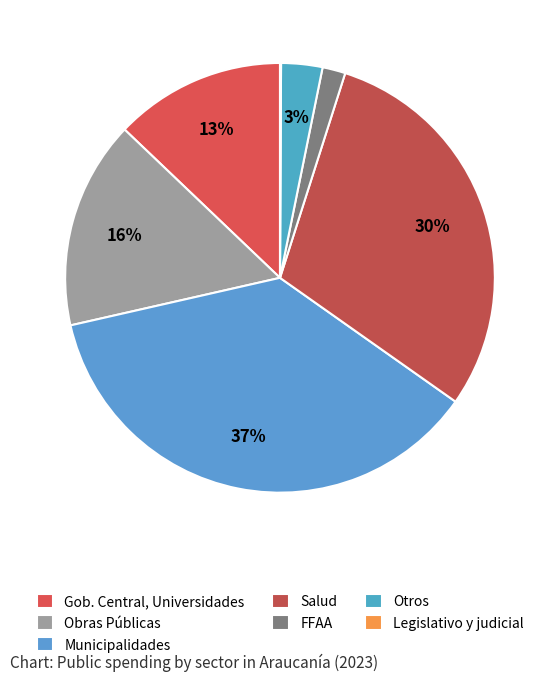

To the nearest percent, what is the average slice percentage?

14%